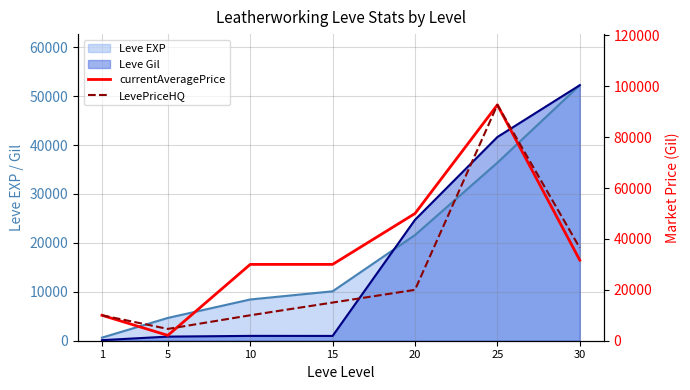

At which category does LevePriceHQ reach its first local valley?

5